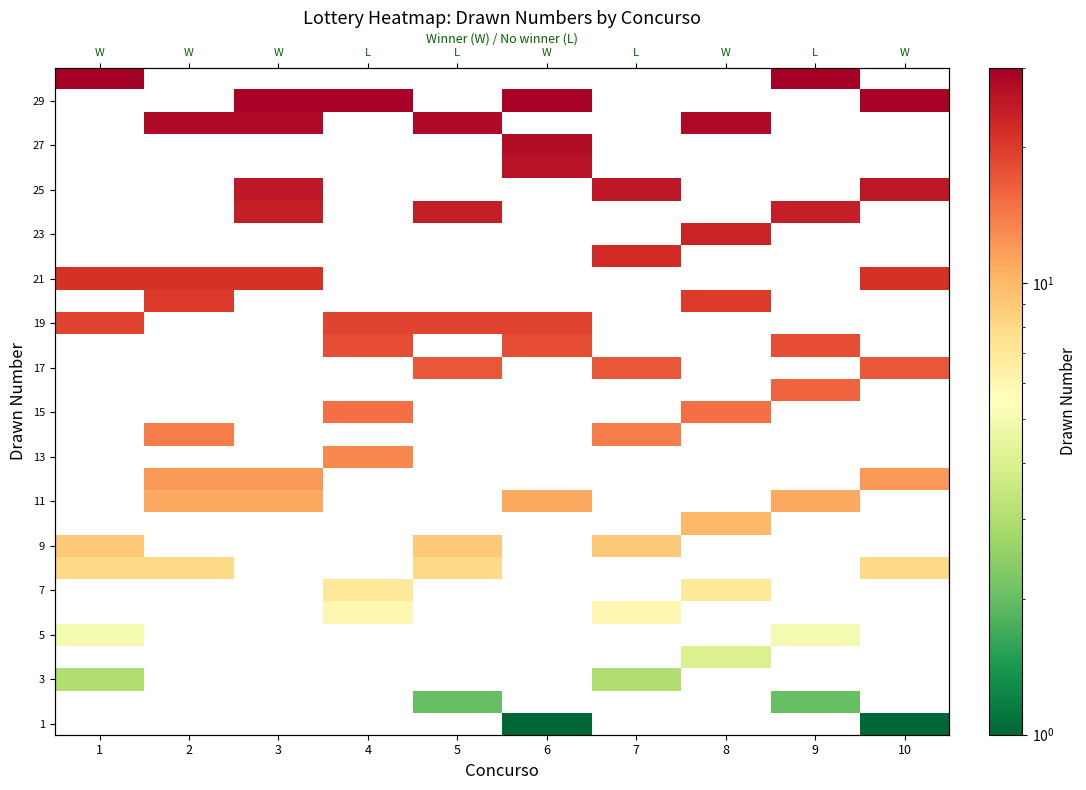

Which series changed the most between 5 and 7?

9